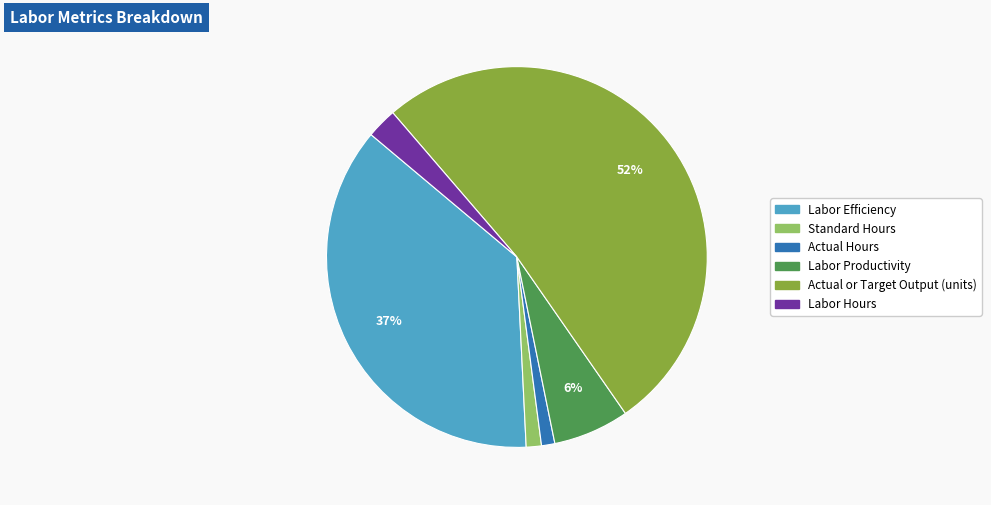

Which category accounts for the majority?

Actual or Target Output (units)